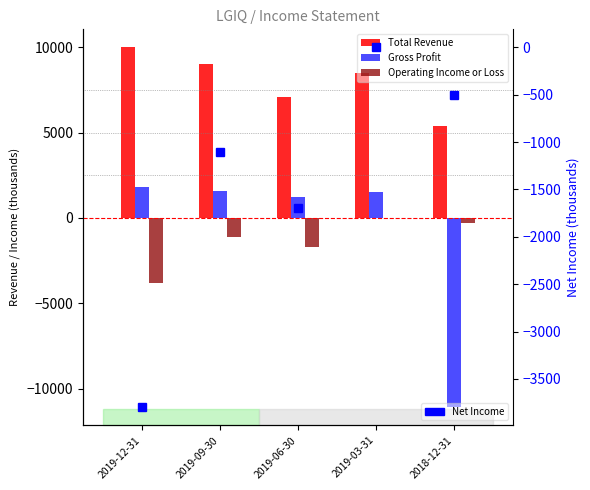

Where does the Net Income series first go above -1100?

2019-03-31